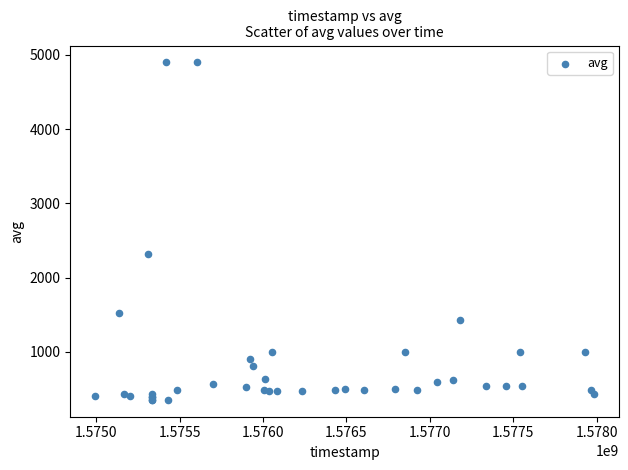

What Y value in the scatter plot is closest to 2625?

2323